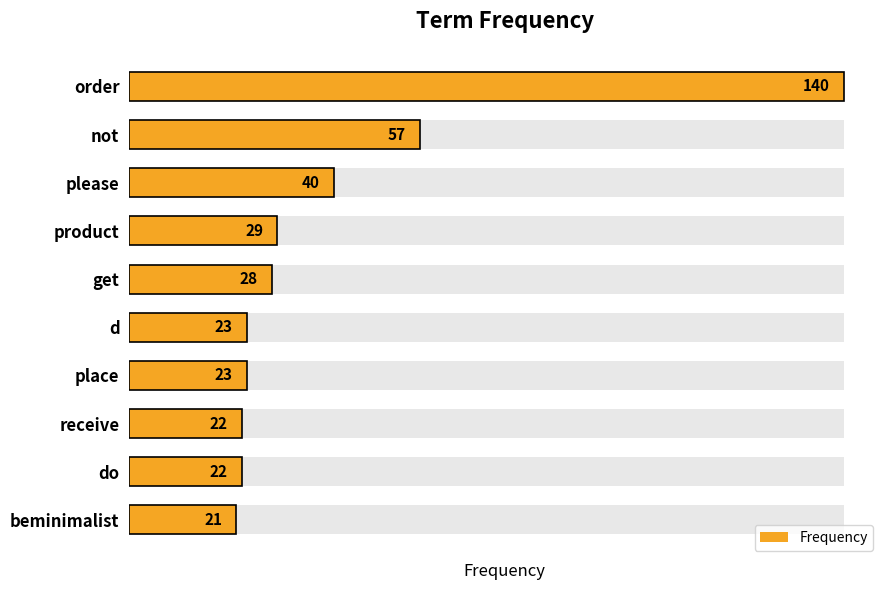

What is the greatest value displayed?

140